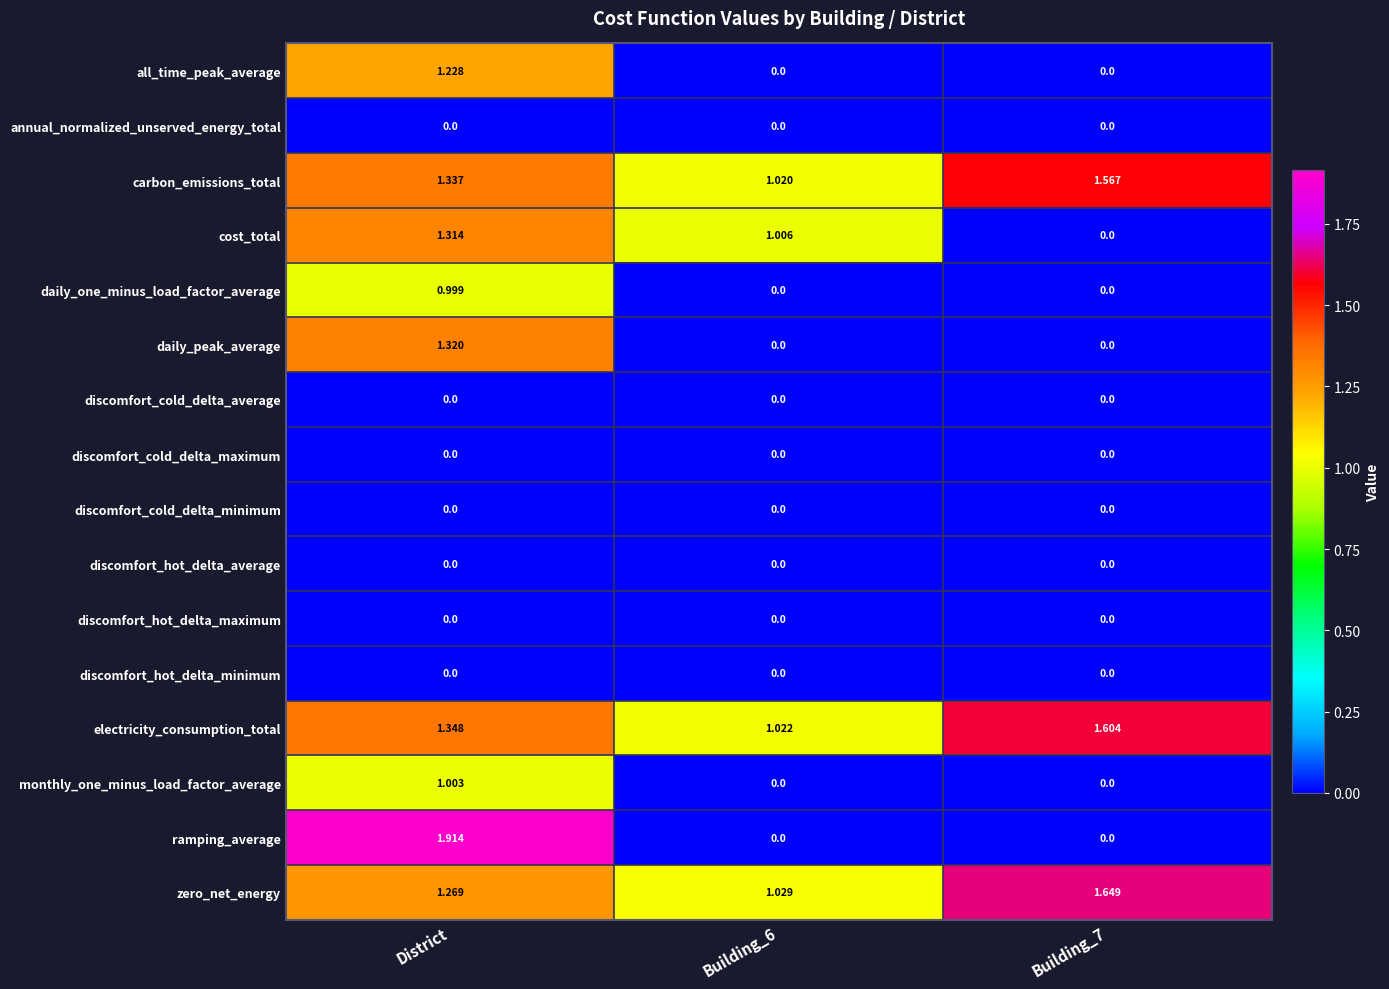

Which series has the widest spread of values?

ramping_average